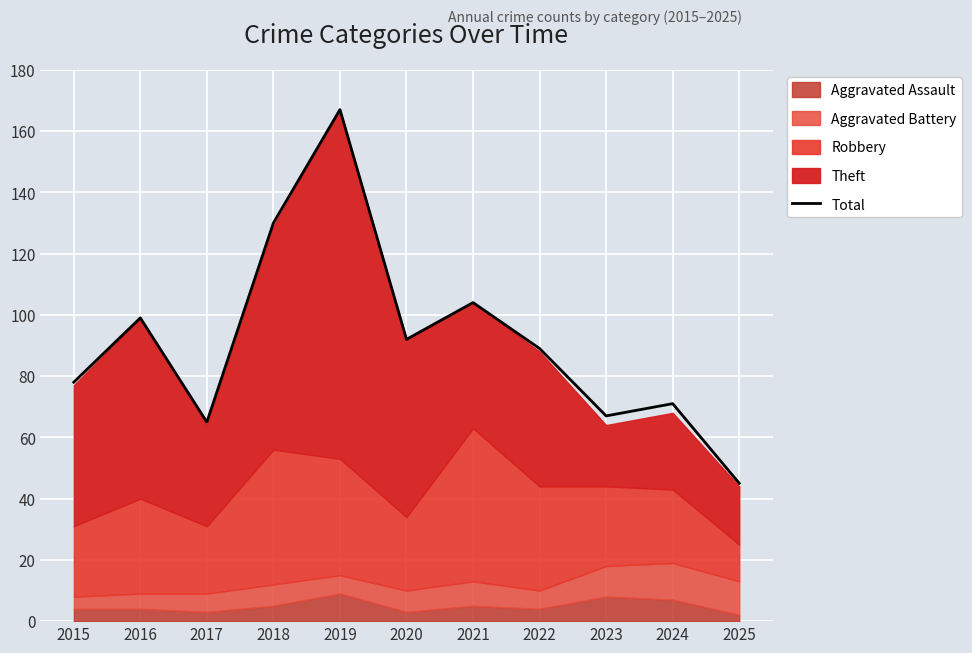

At which category does the data reach its first local peak?

2016